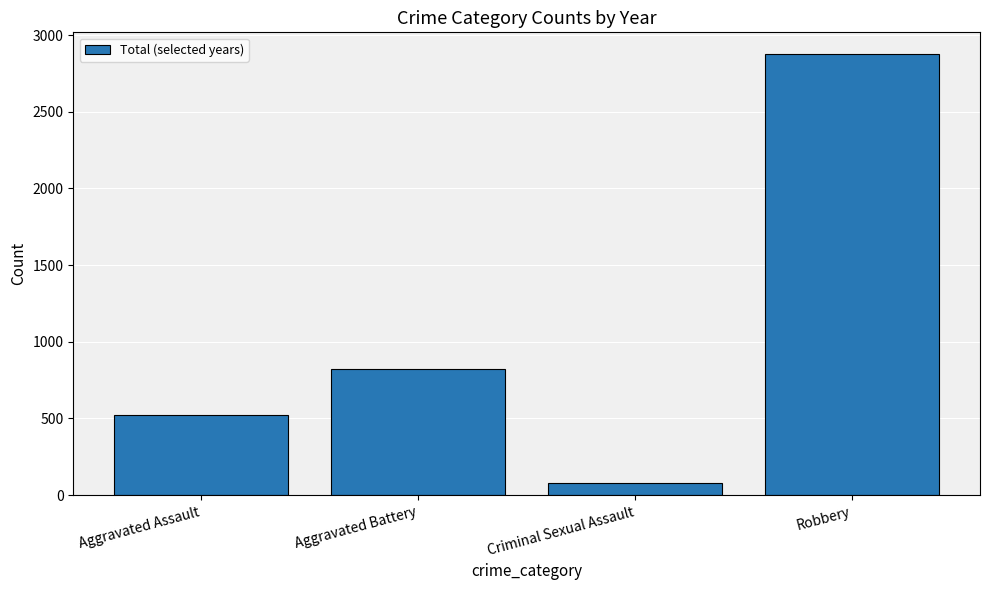

Count the values in the range 520 to 2874.

3